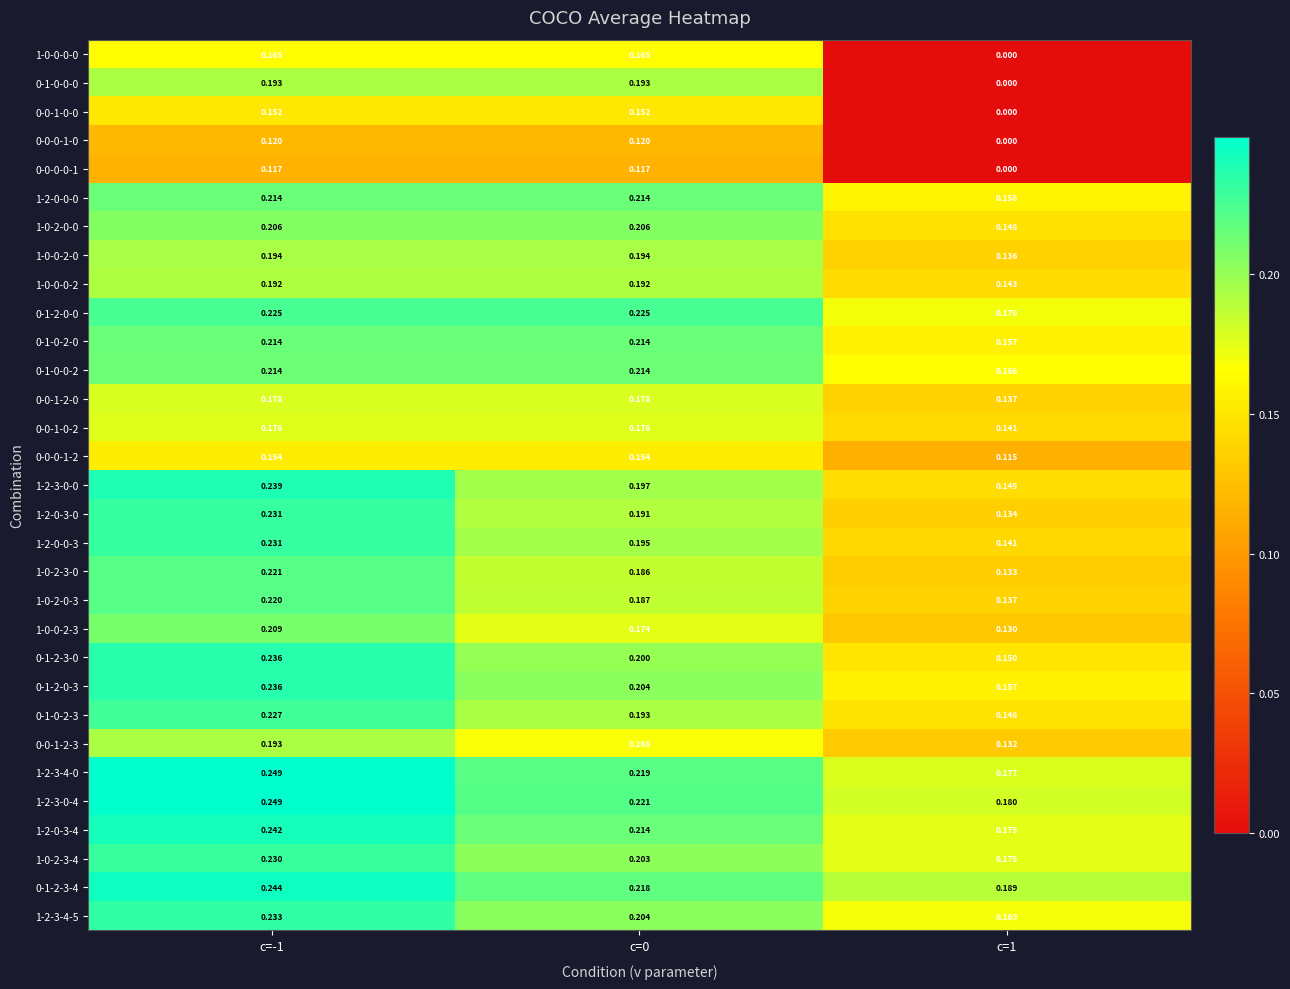

Is the value of 1-2-3-0-0 at c=1 greater than the value of 1-2-0-3-4 at c=1?

No